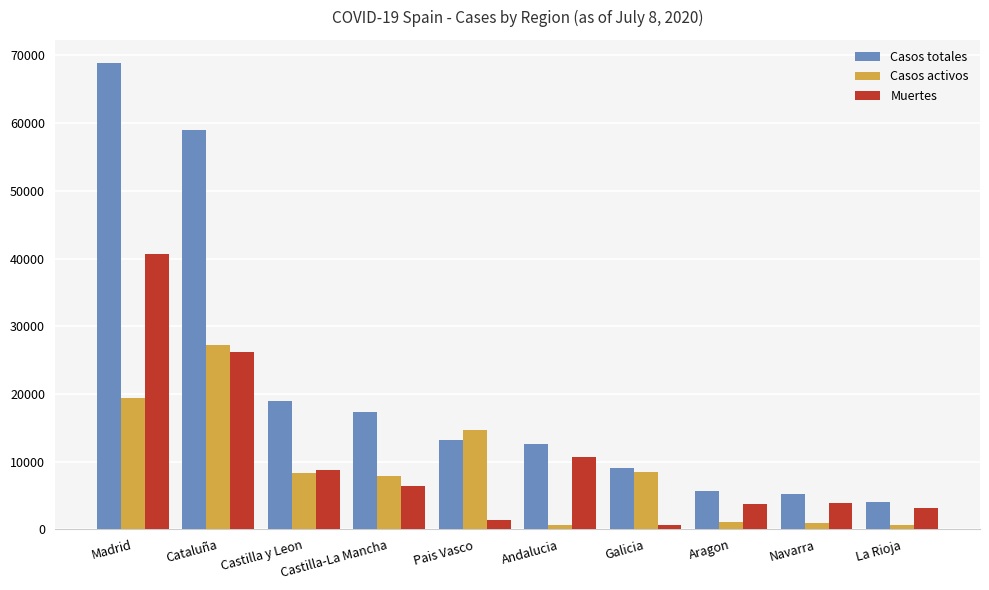

Count the number of categories in the chart.

10